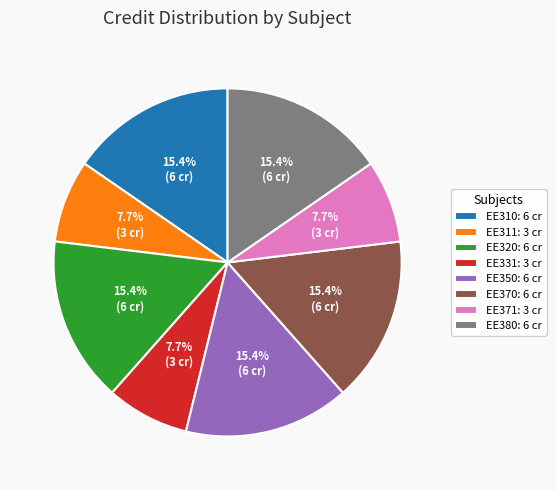

Does EE350: 6 cr account for over 50% of the chart?

No